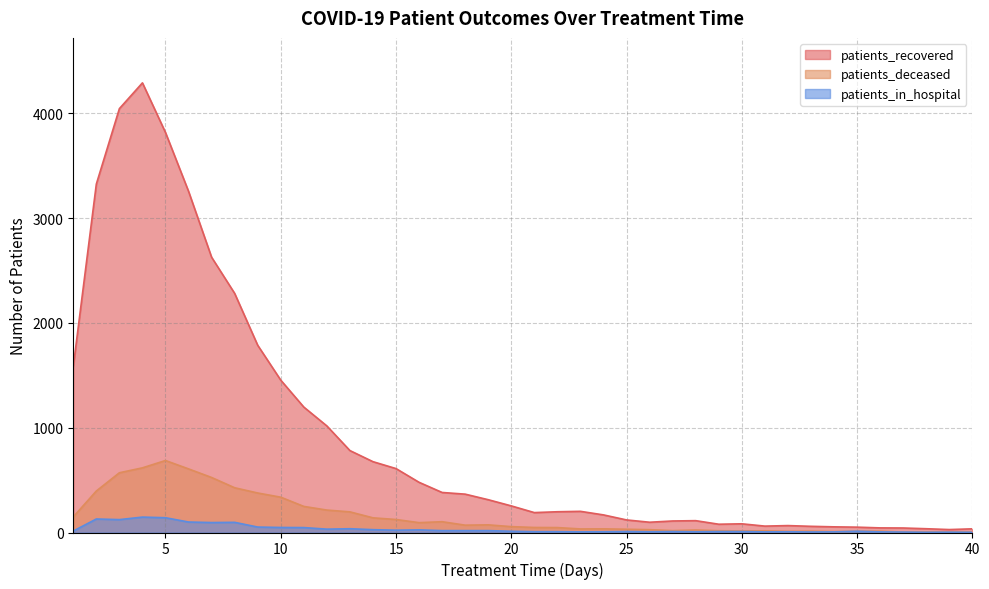

At which label does patients_deceased reach its minimum?

37